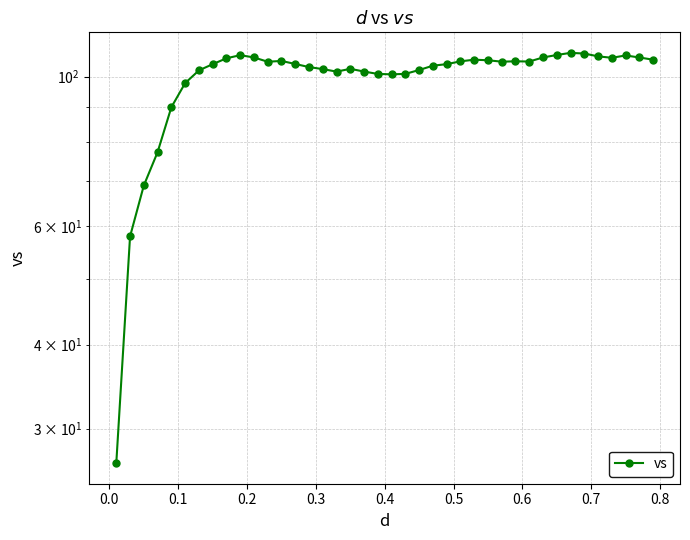

How many values are below 105?

20